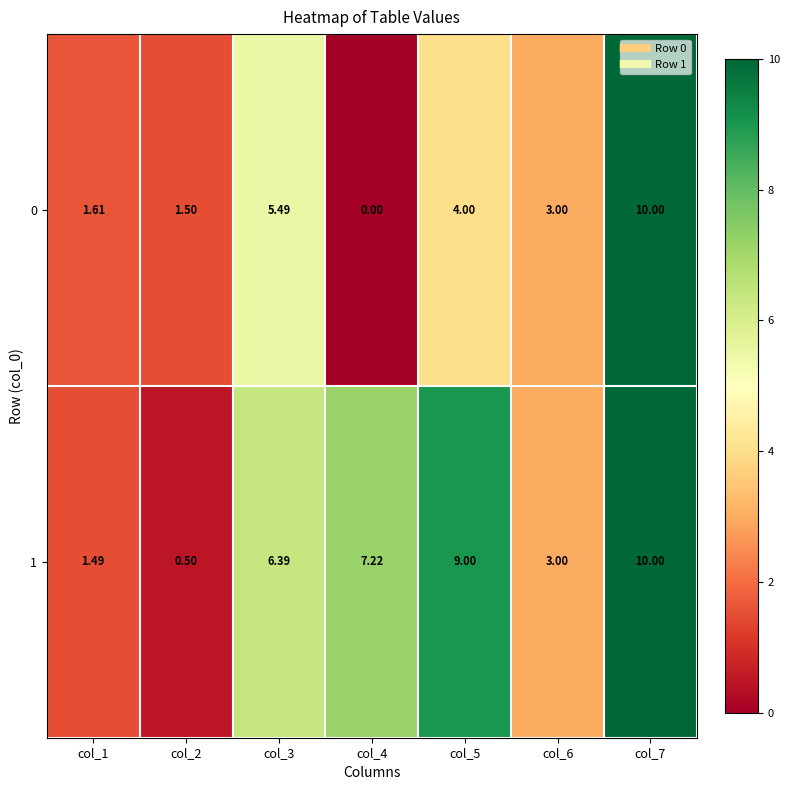

How many categories are shown in the chart?

7